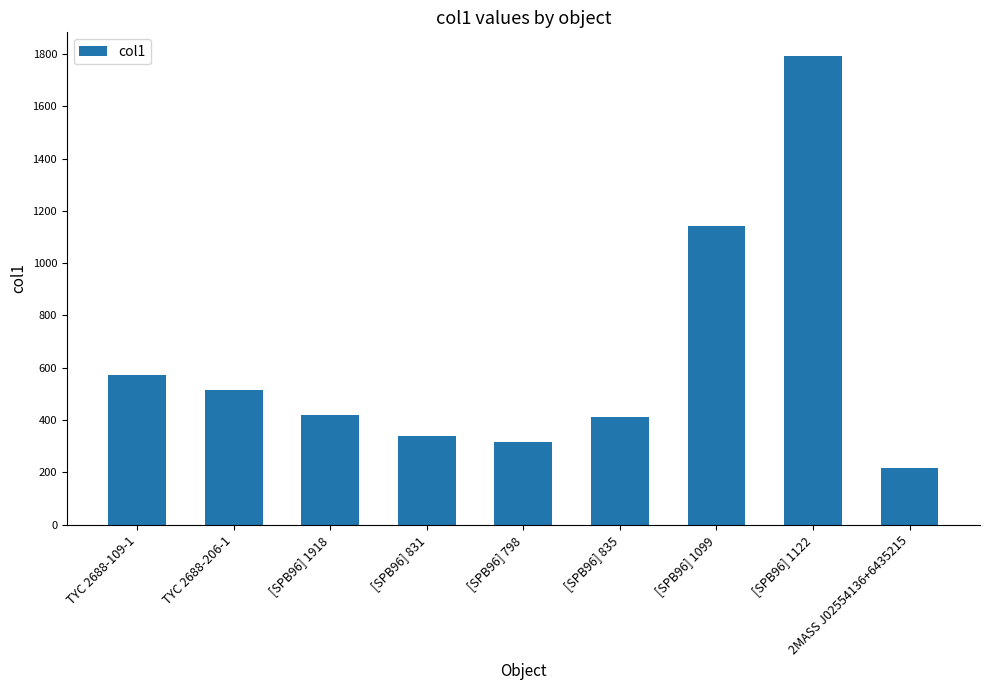

What is the change in value from [SPB96] 1918 to [SPB96] 1122?

+1375.0